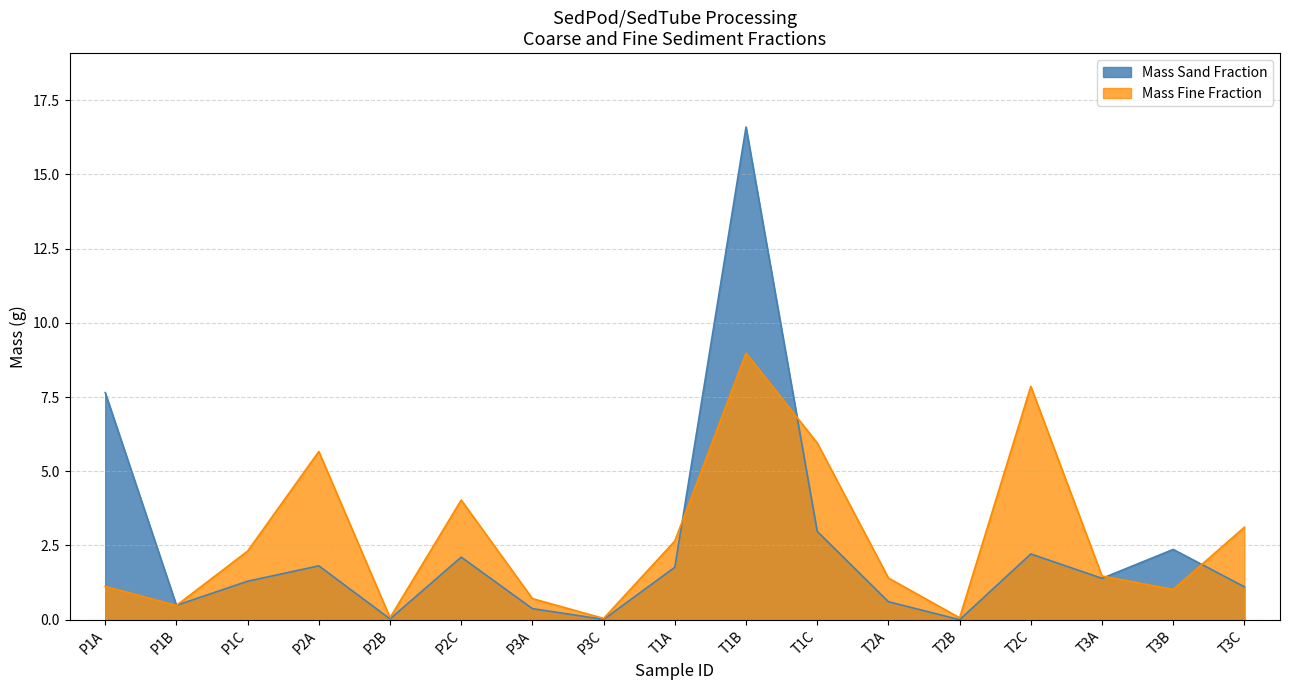

How many times do Mass Sand Fraction and Mass Fine Fraction cross each other?

5